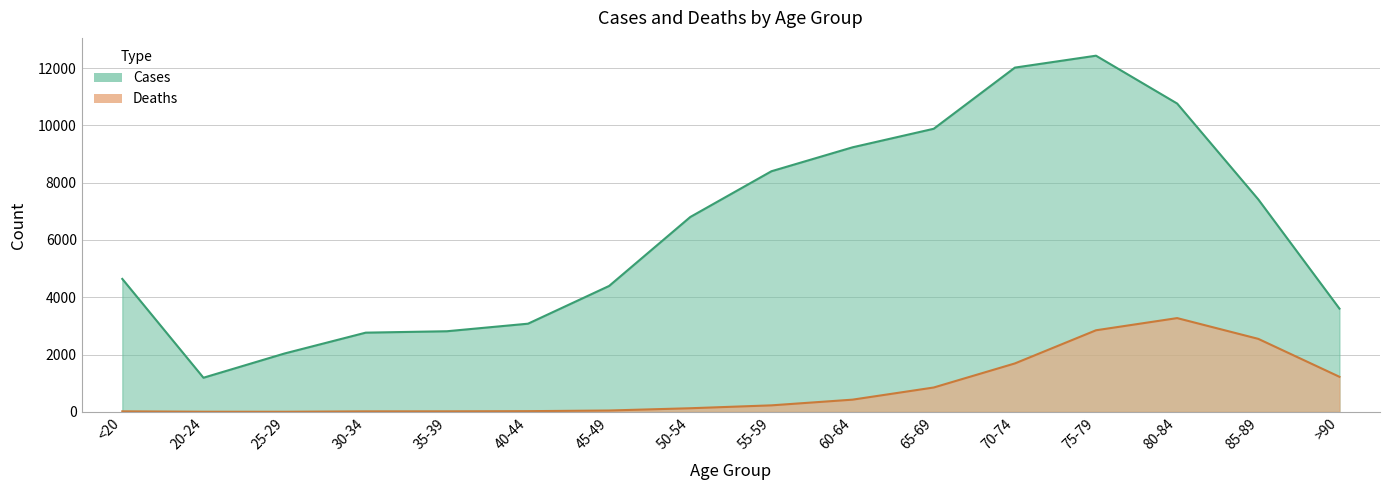

List the series in order of their peak value, lowest first.

Deaths, Cases